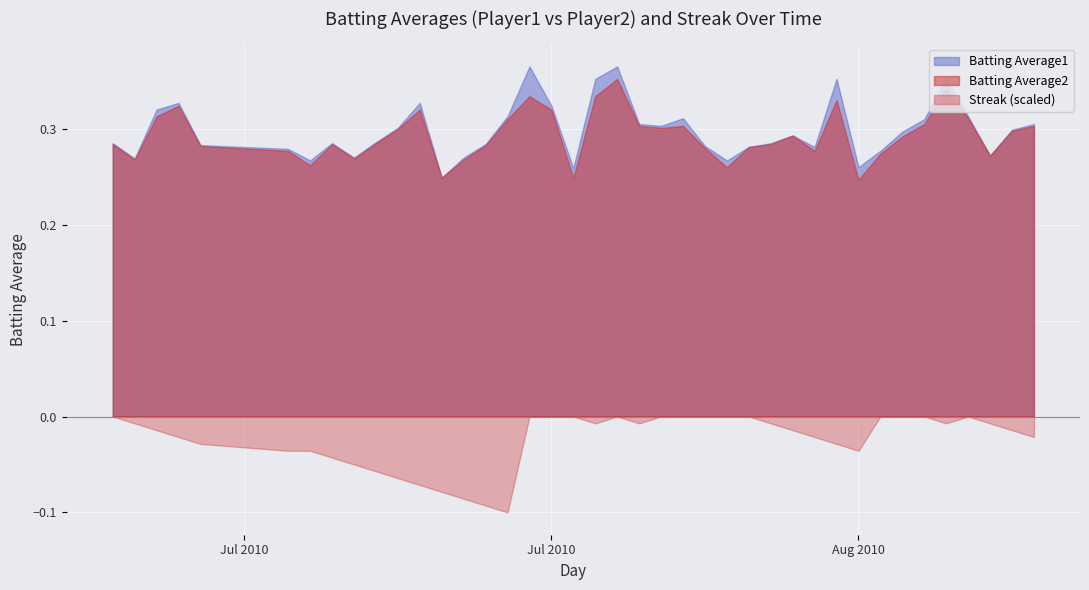

How many lines are shown in the chart?

3